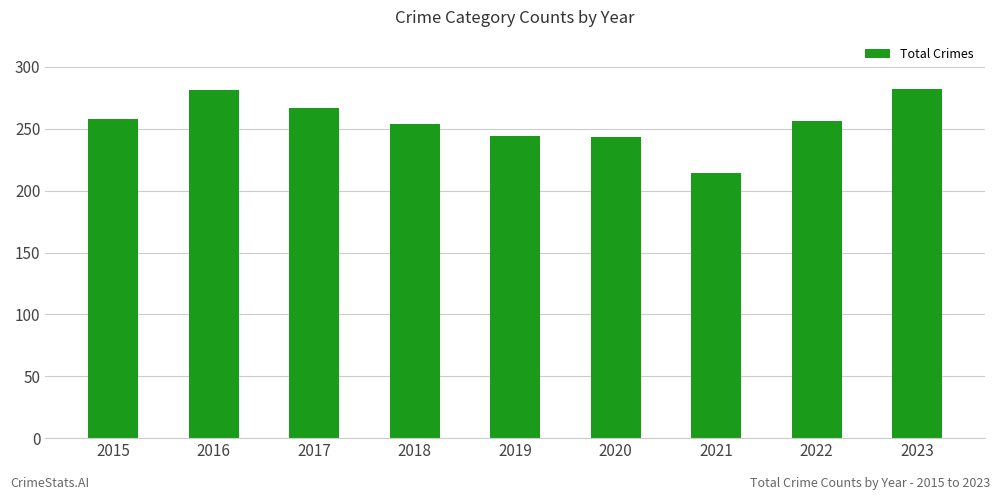

What is the average value?

255